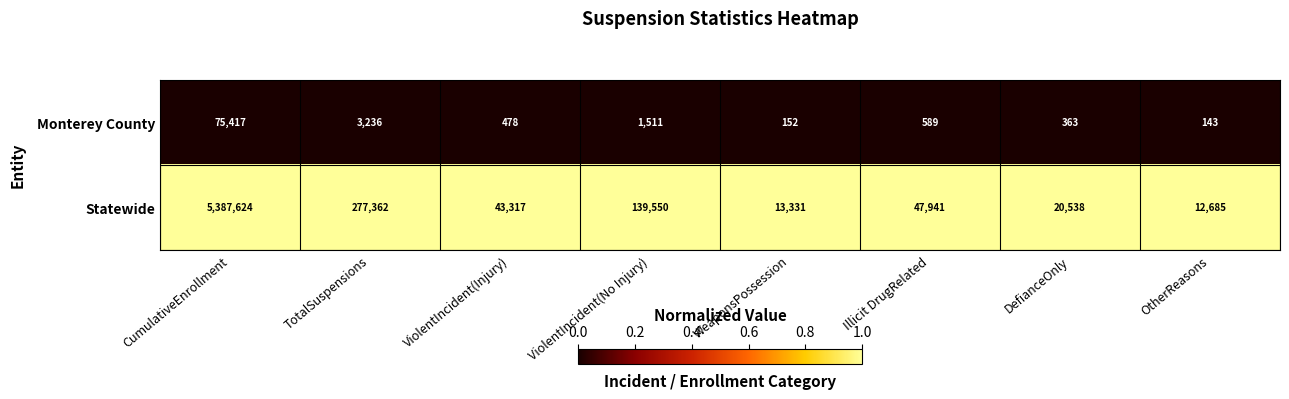

At which category is the sum across all series the highest?

CumulativeEnrollment